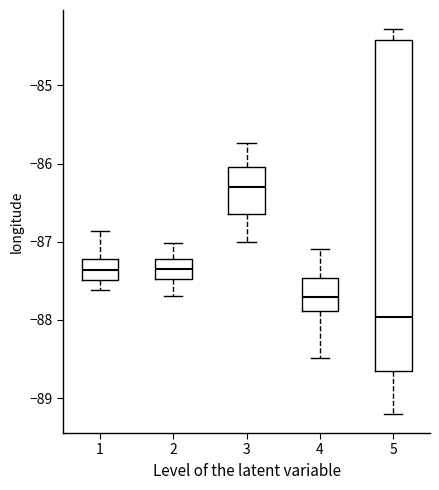

Which box's median line is the lowest?

5